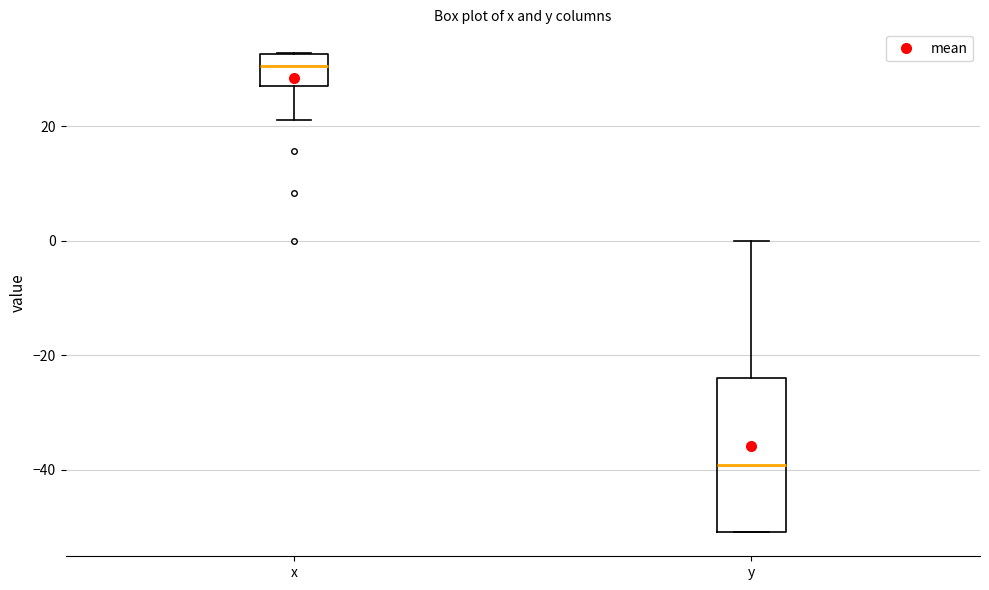

Comparing the boxes themselves (not the whiskers), which one is the tallest?

y